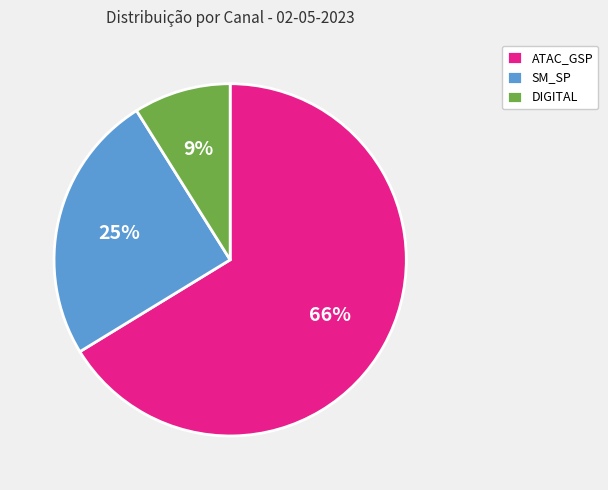

To the nearest percent, what is the difference between the largest and smallest slice percentages?

57%